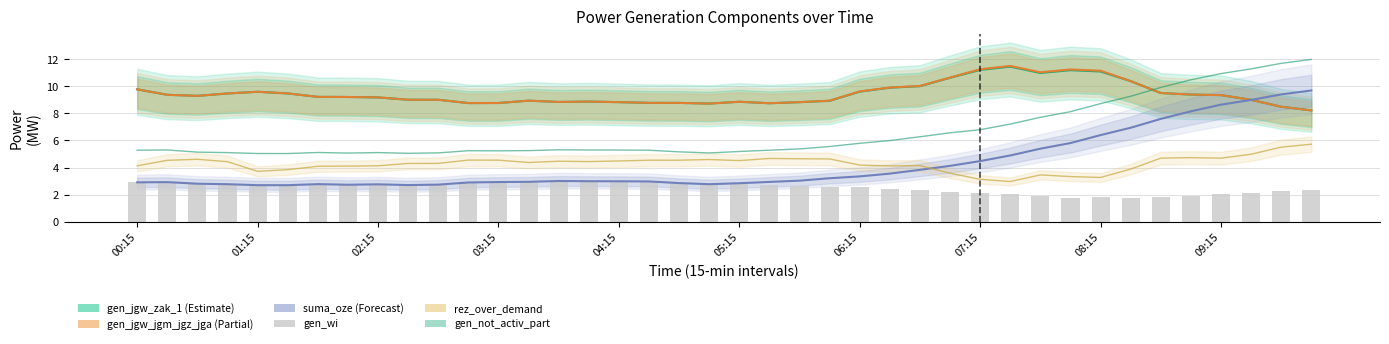

Count the number of data series in this chart.

6